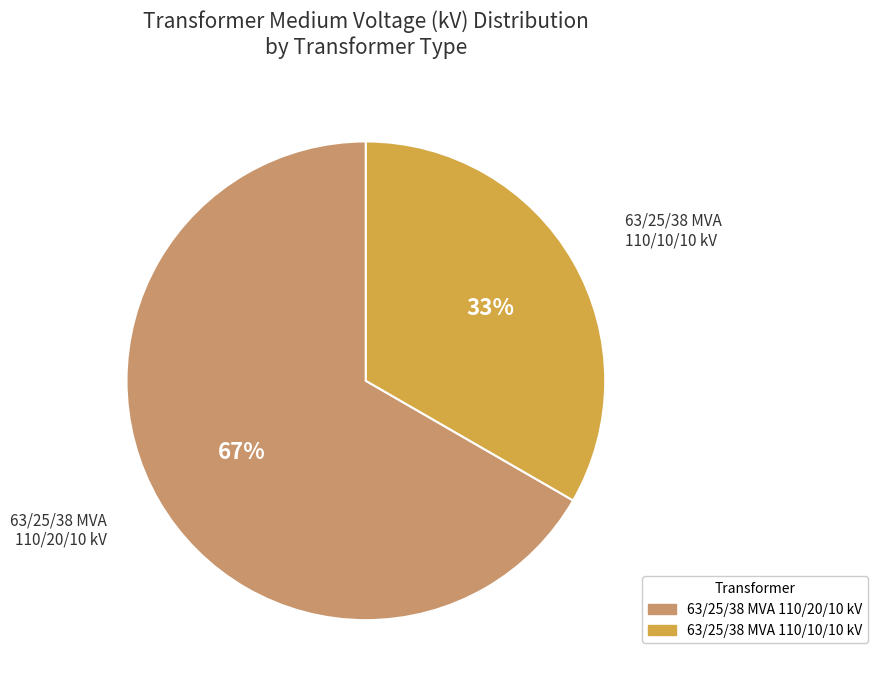

Do 63/25/38 MVA 110/10/10 kV and 63/25/38 MVA 110/20/10 kV together represent more than half of the pie?

Yes